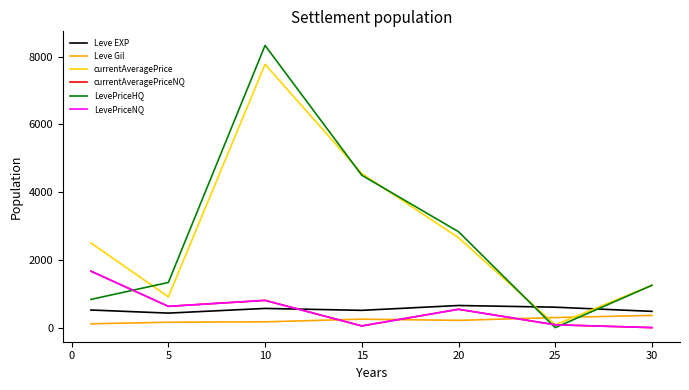

Does the chart have visible grid lines?

No